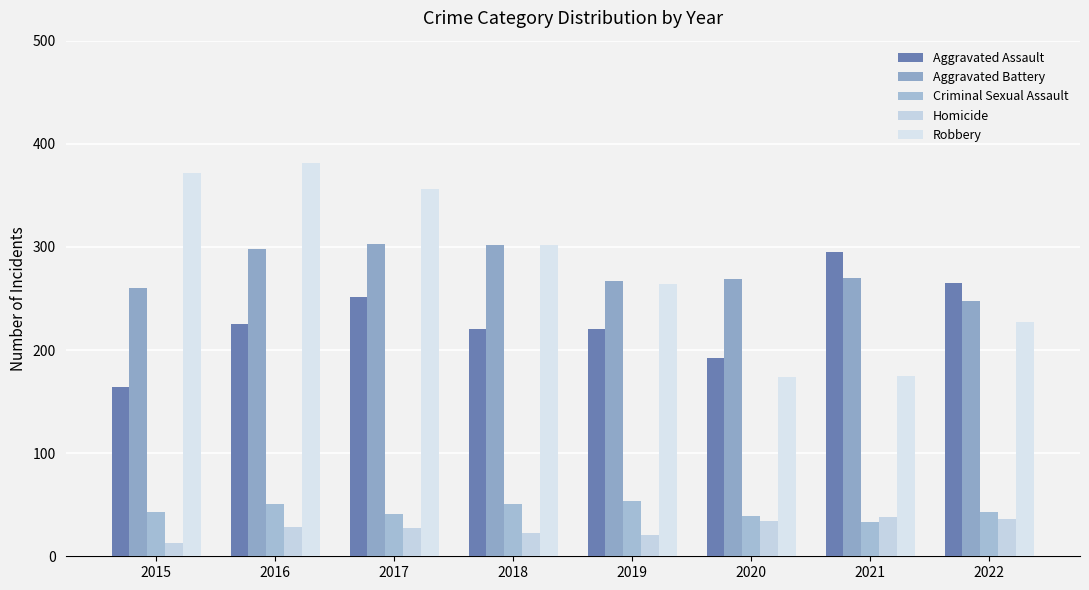

At which category does the chart reach its minimum across all series?

2015